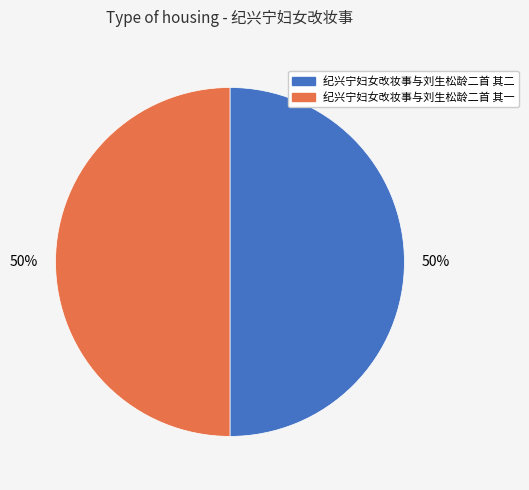

Approximately how many times larger is the value at 纪兴宁妇女改妆事与刘生松龄二首 其一 compared to 纪兴宁妇女改妆事与刘生松龄二首 其二?

1.0